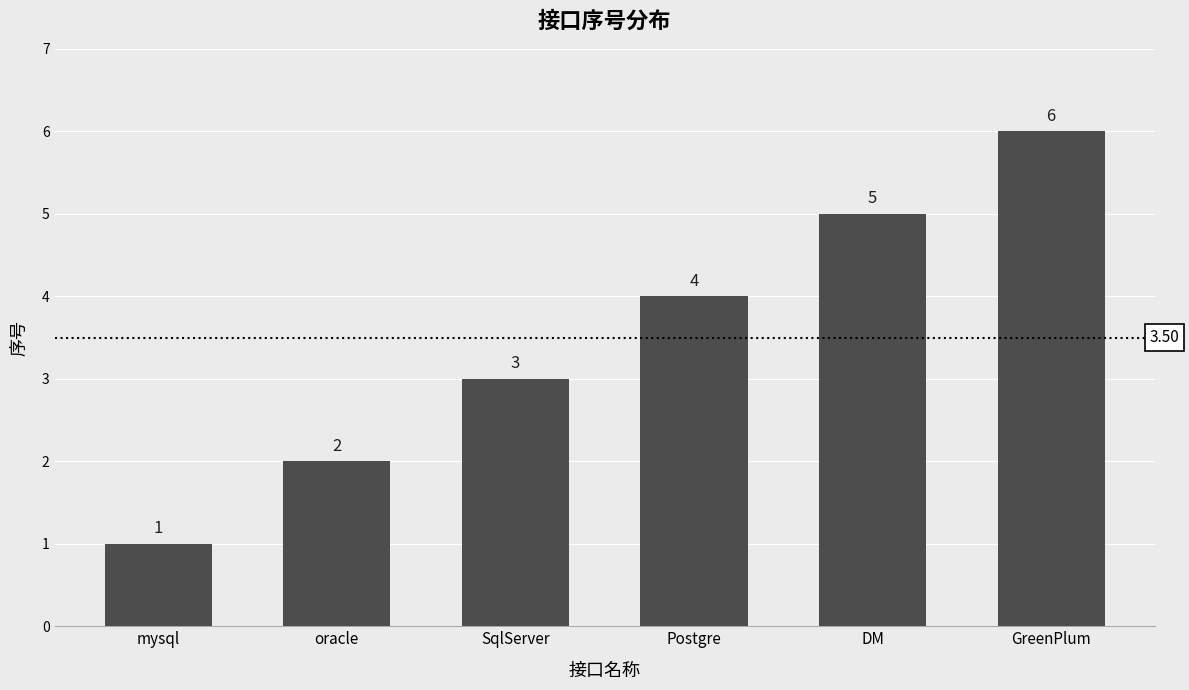

What is the difference between the second highest and second lowest values?

3